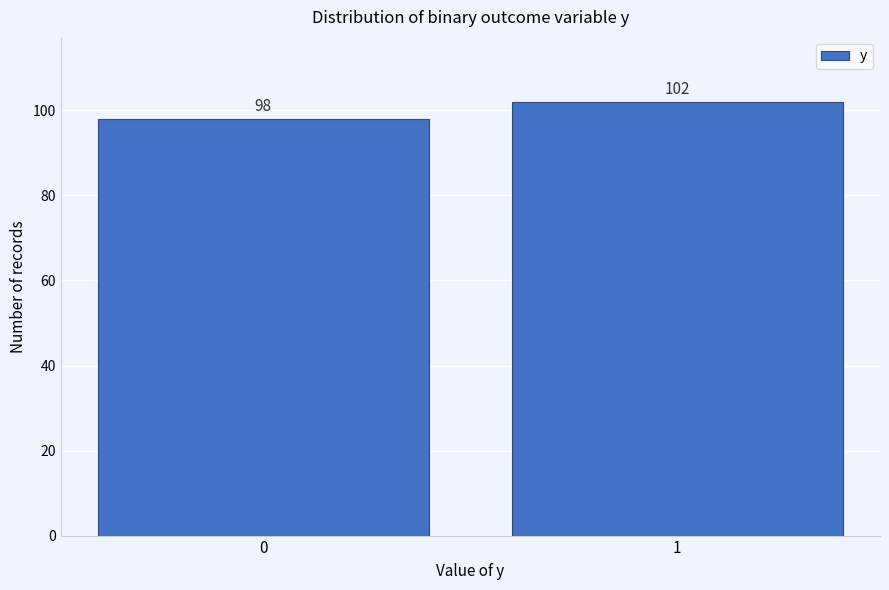

Reading left to right, transcribe all the data shown in this chart.

0=98	1=102